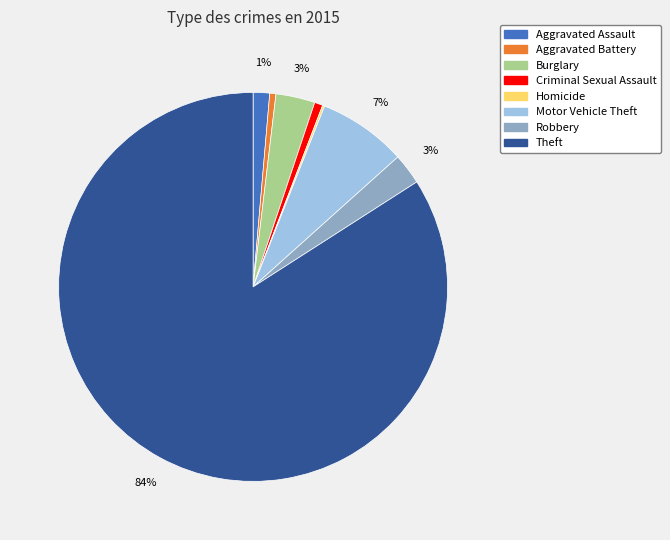

Does any single category account for the majority?

Yes